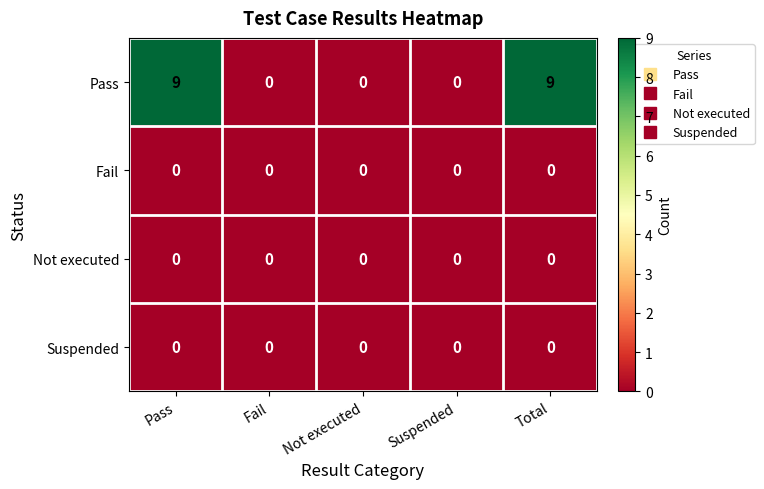

How many Pass values are between 0 and 9?

5